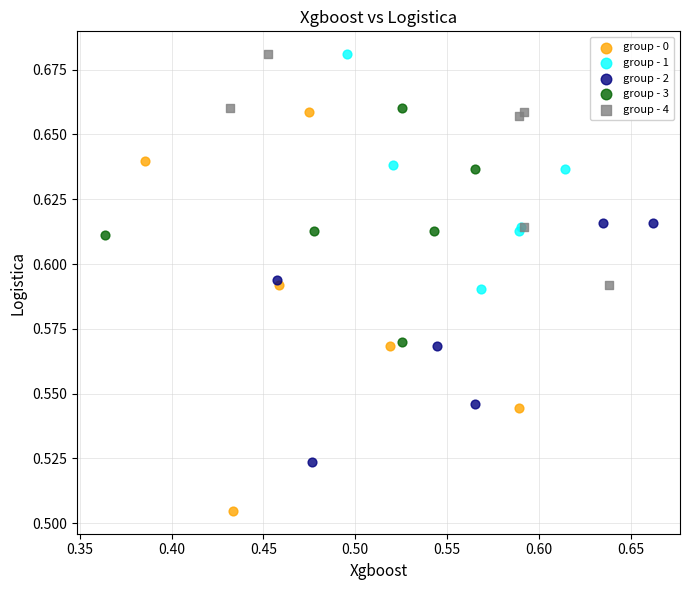

Which series reaches the minimum Y coordinate?

group - 0